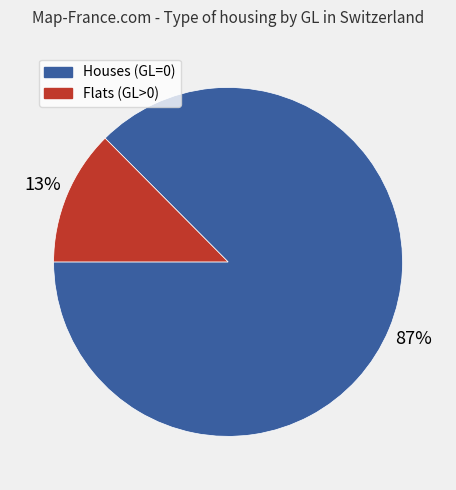

Between Flats (GL>0) and Houses (GL=0), which is larger?

Houses (GL=0)